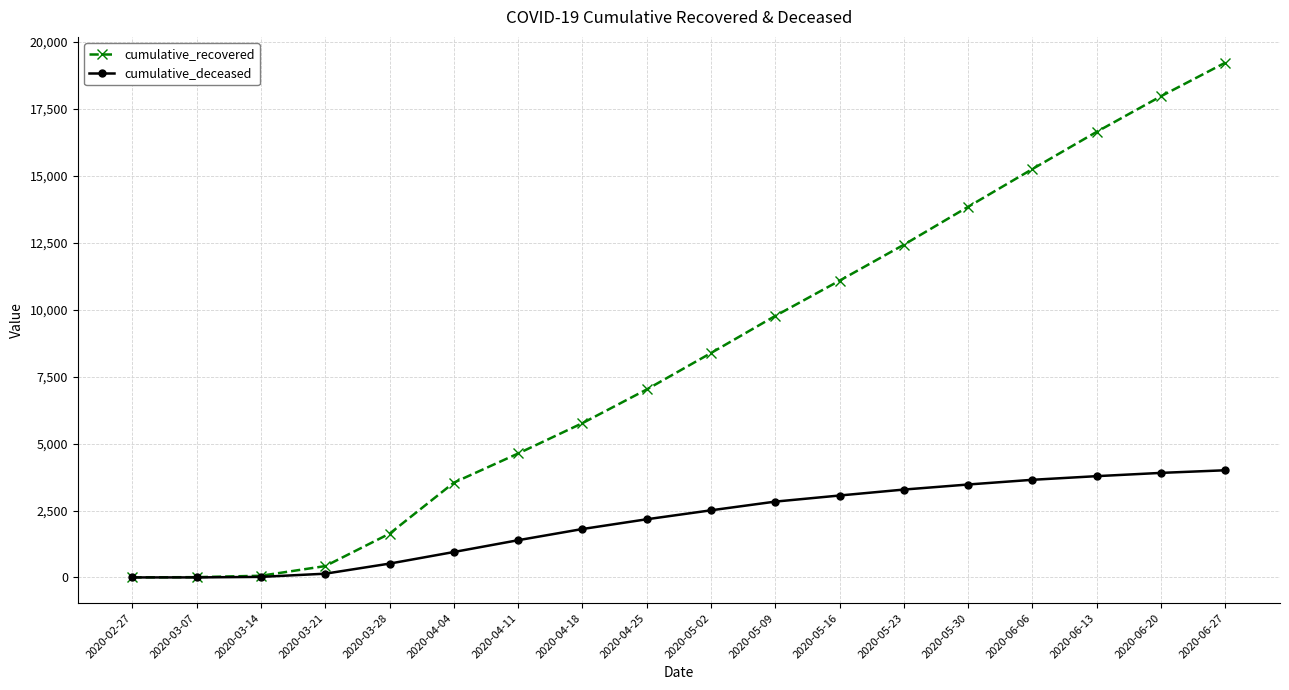

How many distinct data groups are displayed?

2